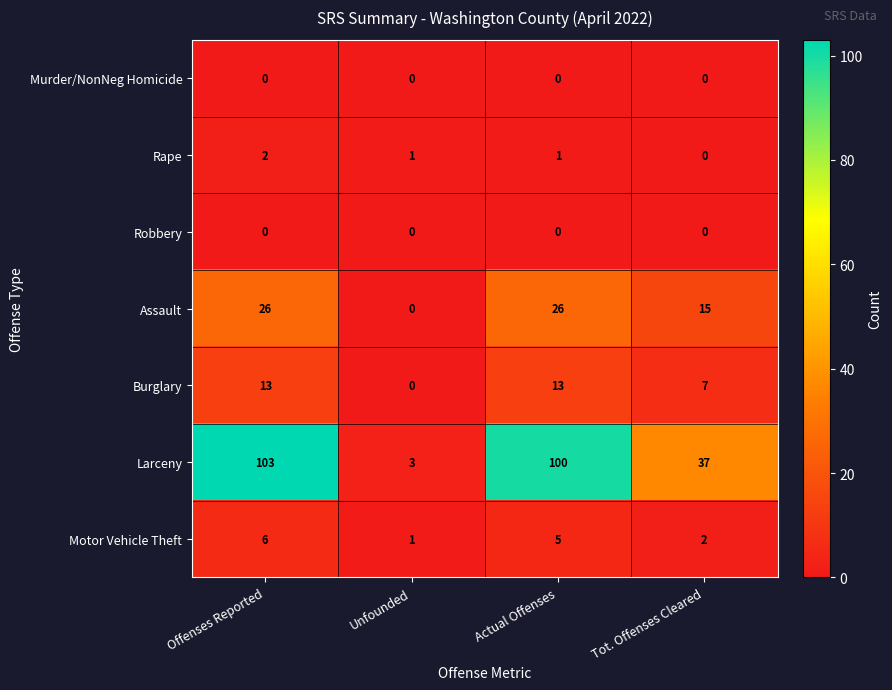

The value of Murder/NonNeg Homicide at Offenses Reported is 0. True or false?

True